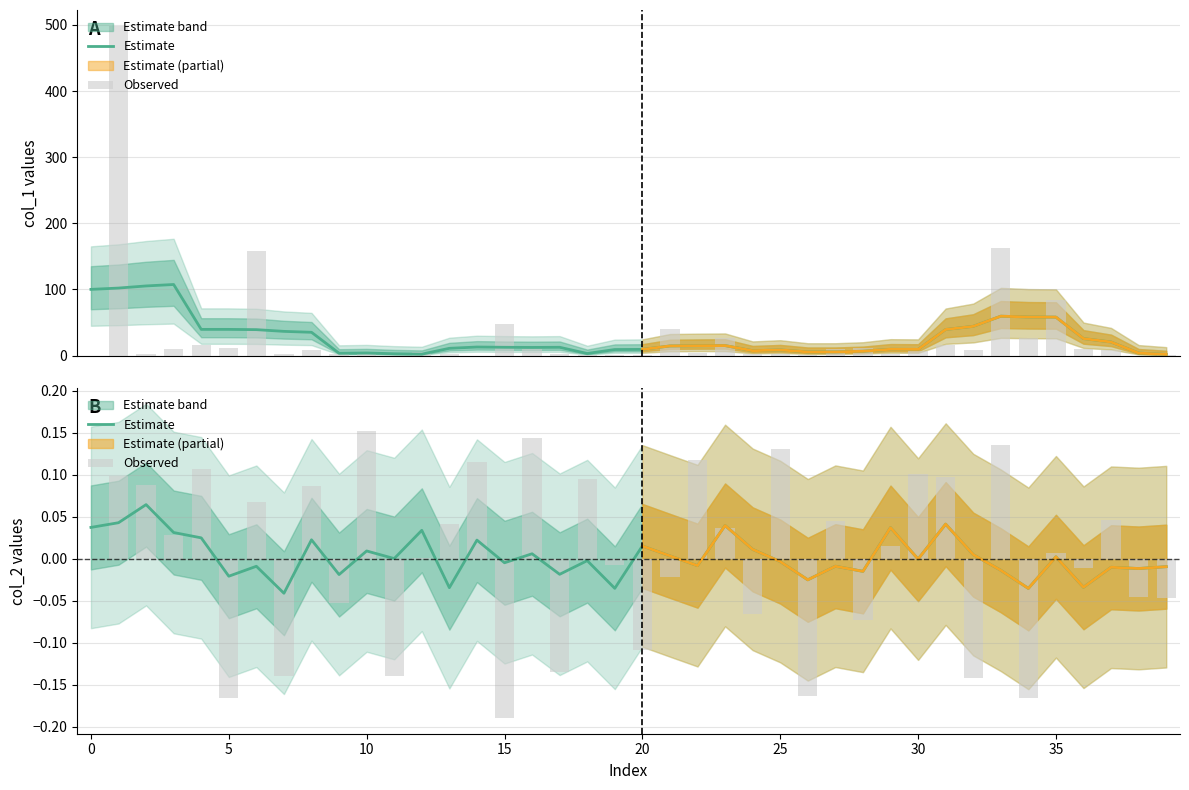

How many values in the Estimate series exceed 0?

19